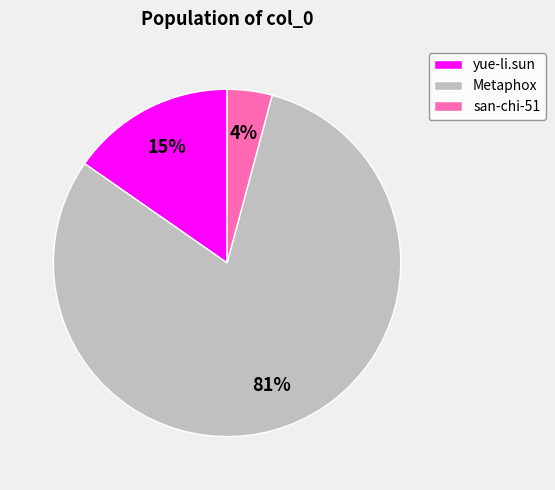

Does Metaphox represent more than half of the total?

Yes